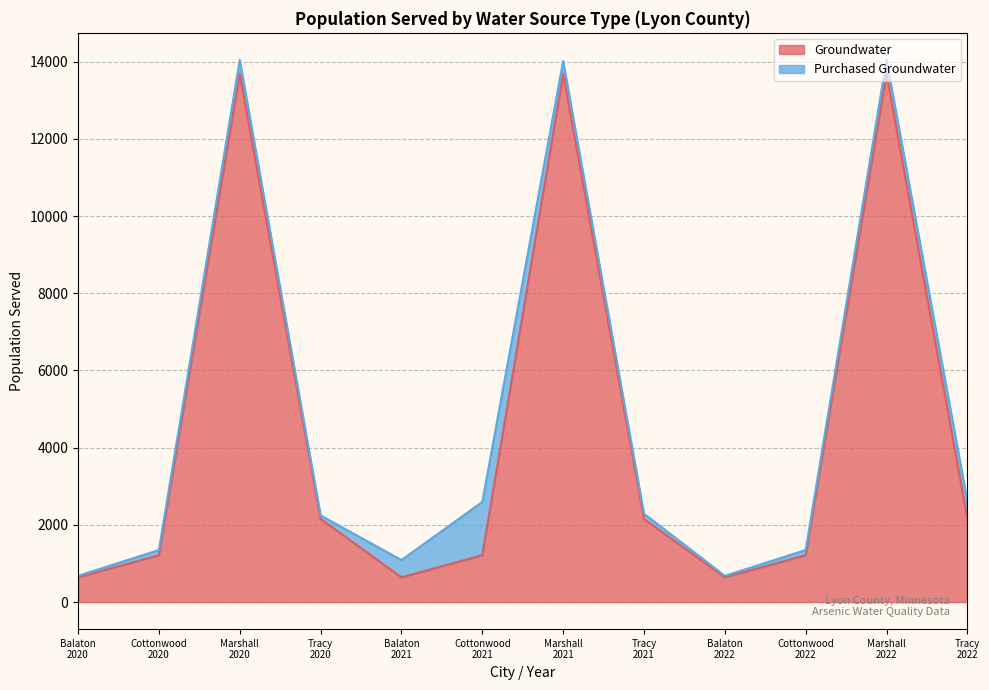

How many data points are less than 2154?

6